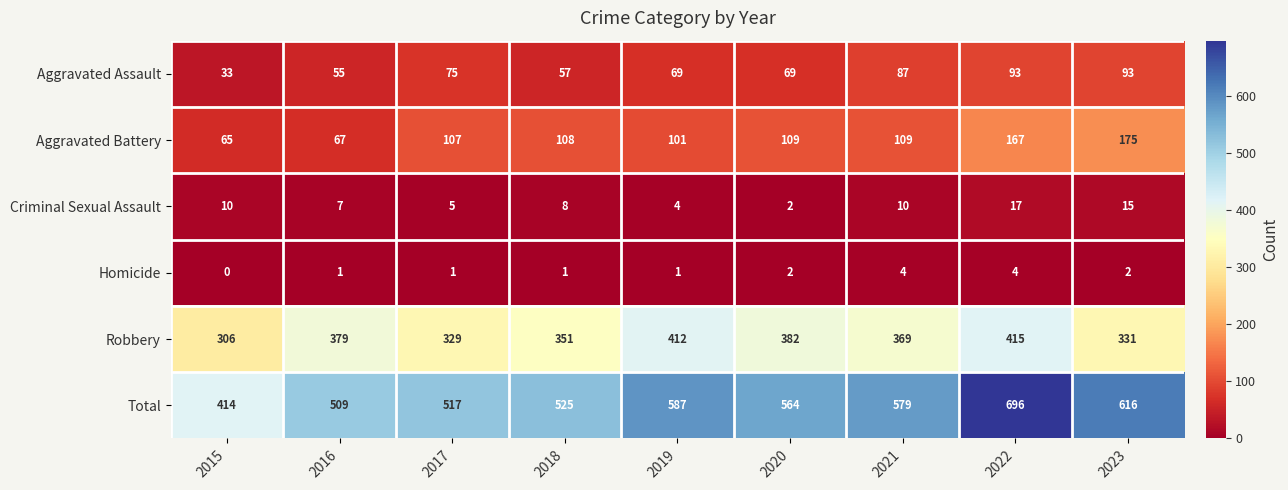

Which series has the widest spread of values?

Total